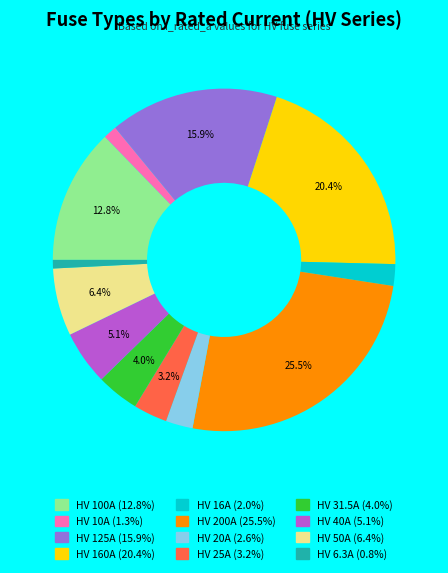

What is the ratio of the value at HV 31.5A to the value at HV 16A?

2.0